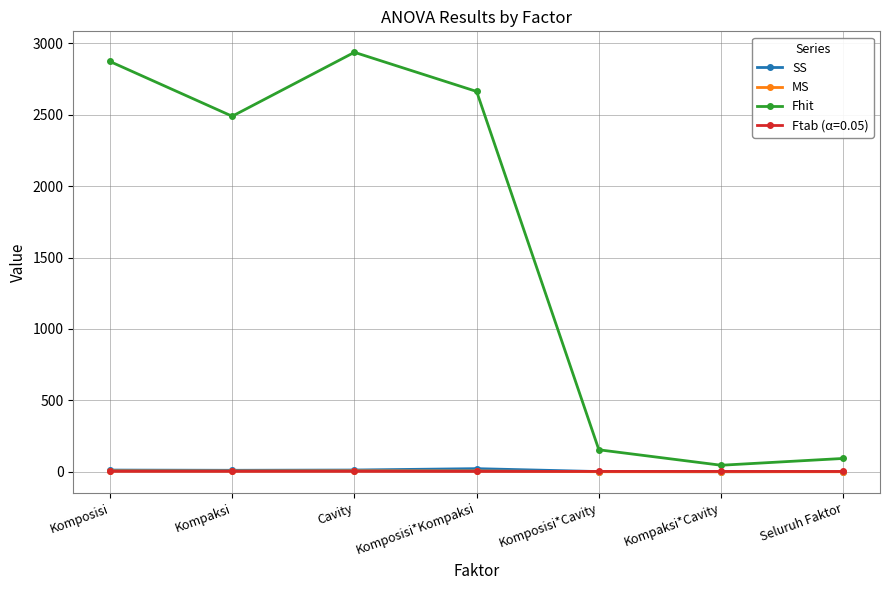

True or false: MS and SS cross at least once.

False